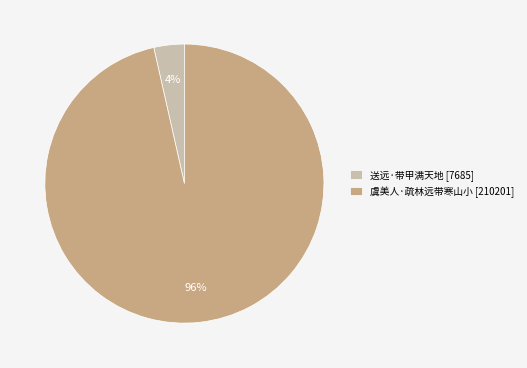

Count the number of slices in the pie.

2